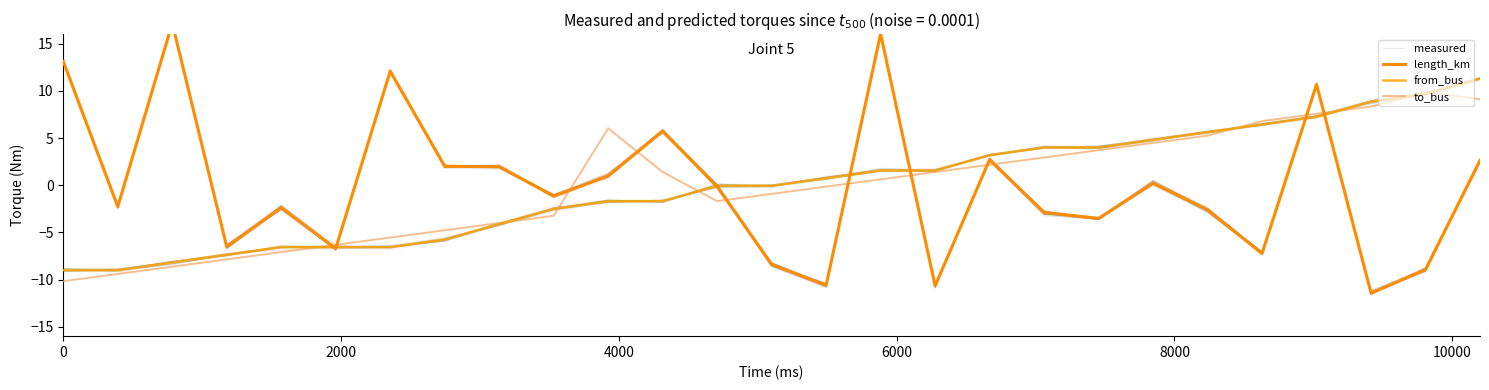

Does the chart display data point markers on the line(s)?

No